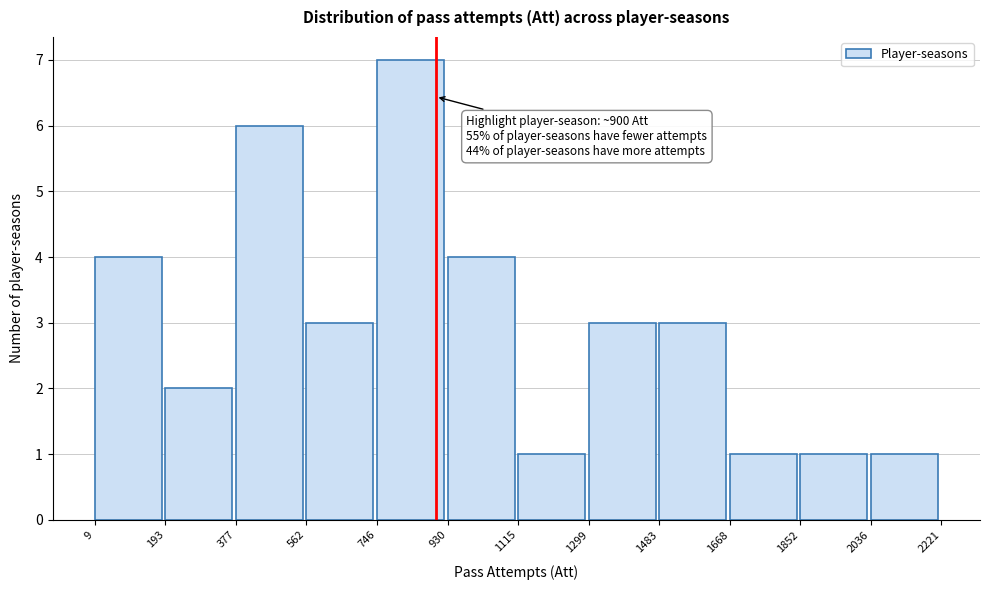

Which range on the x-axis has the tallest bar?

746 to 930